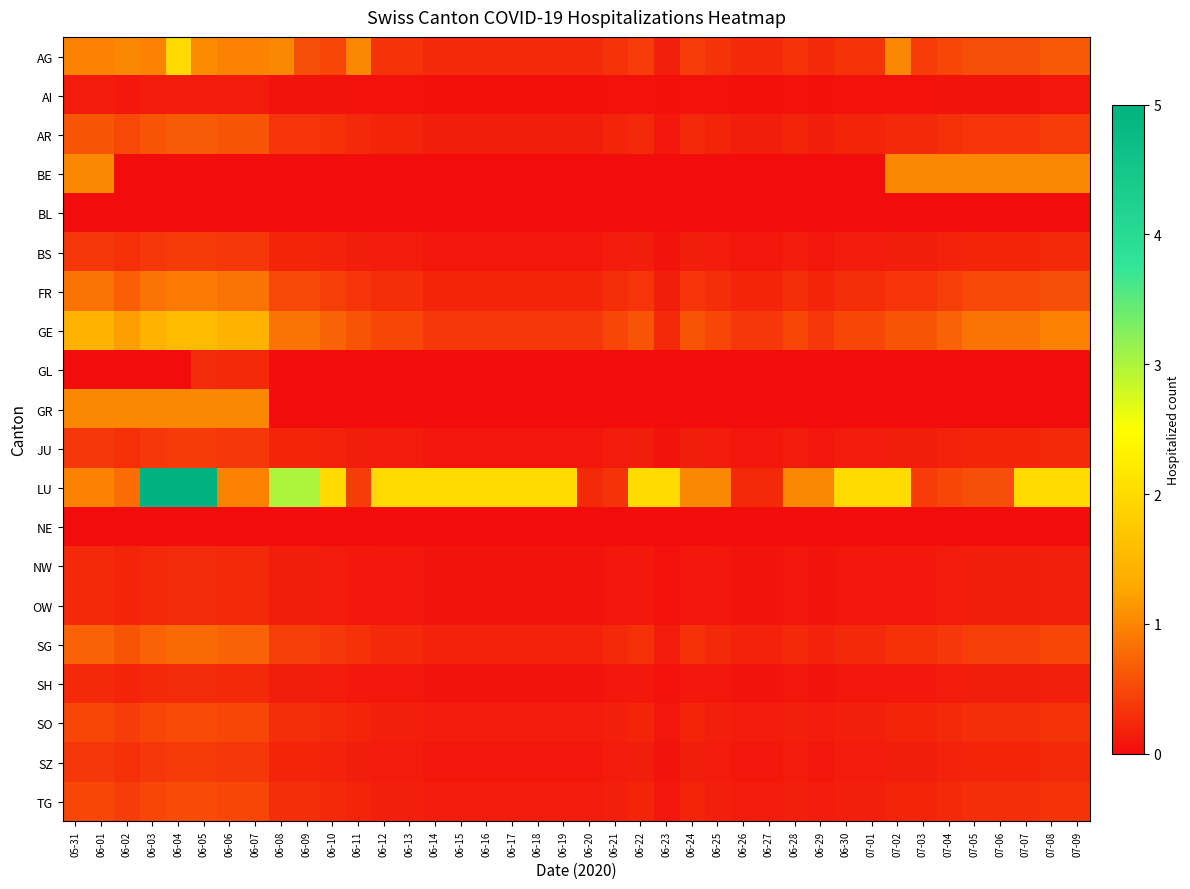

Reading right to left, what are all the values shown in this chart?

AG: 07-09=0.6	07-08=0.6	07-07=0.6	07-06=0.6	07-05=0.6	07-04=0.5	07-03=0.4	07-02=1.0	07-01=0.3	06-30=0.3	06-29=0.2	06-28=0.3	06-27=0.2	06-26=0.2	06-25=0.3	06-24=0.4	06-23=0.2	06-22=0.4	06-21=0.3	06-20=0.2	06-19=0.2	06-18=0.2	06-17=0.2	06-16=0.2	06-15=0.2	06-14=0.2	06-13=0.3	06-12=0.3	06-11=1.0	06-10=0.5	06-09=0.6	06-08=1.0	06-07=1.0	06-06=1.0	06-05=1.0	06-04=2.0	06-03=1.0	06-02=1.0	06-01=1.0	05-31=1.0
AI: 07-09=0.1	07-08=0.1	07-07=0.1	07-06=0.1	07-05=0.1	07-04=0.1	07-03=0.1	07-02=0.1	07-01=0.0	06-30=0.0	06-29=0.0	06-28=0.0	06-27=0.0	06-26=0.0	06-25=0.0	06-24=0.1	06-23=0.0	06-22=0.1	06-21=0.0	06-20=0.0	06-19=0.0	06-18=0.0	06-17=0.0	06-16=0.0	06-15=0.0	06-14=0.0	06-13=0.0	06-12=0.0	06-11=0.1	06-10=0.1	06-09=0.1	06-08=0.1	06-07=0.1	06-06=0.1	06-05=0.1	06-04=0.1	06-03=0.1	06-02=0.1	06-01=0.1	05-31=0.1
AR: 07-09=0.4	07-08=0.4	07-07=0.4	07-06=0.4	07-05=0.4	07-04=0.3	07-03=0.2	07-02=0.2	07-01=0.2	06-30=0.2	06-29=0.2	06-28=0.2	06-27=0.2	06-26=0.2	06-25=0.2	06-24=0.2	06-23=0.1	06-22=0.2	06-21=0.2	06-20=0.2	06-19=0.2	06-18=0.2	06-17=0.2	06-16=0.2	06-15=0.2	06-14=0.2	06-13=0.2	06-12=0.2	06-11=0.2	06-10=0.3	06-09=0.4	06-08=0.4	06-07=0.6	06-06=0.6	06-05=0.7	06-04=0.7	06-03=0.6	06-02=0.5	06-01=0.6	05-31=0.6
BE: 07-09=1.0	07-08=1.0	07-07=1.0	07-06=1.0	07-05=1.0	07-04=1.0	07-03=1.0	07-02=1.0	07-01=0.0	06-30=0.0	06-29=0.0	06-28=0.0	06-27=0.0	06-26=0.0	06-25=0.0	06-24=0.0	06-23=0.0	06-22=0.0	06-21=0.0	06-20=0.0	06-19=0.0	06-18=0.0	06-17=0.0	06-16=0.0	06-15=0.0	06-14=0.0	06-13=0.0	06-12=0.0	06-11=0.0	06-10=0.0	06-09=0.0	06-08=0.0	06-07=0.0	06-06=0.0	06-05=0.0	06-04=0.0	06-03=0.0	06-02=0.0	06-01=1.0	05-31=1.0
BL: 07-09=0.0	07-08=0.0	07-07=0.0	07-06=0.0	07-05=0.0	07-04=0.0	07-03=0.0	07-02=0.0	07-01=0.0	06-30=0.0	06-29=0.0	06-28=0.0	06-27=0.0	06-26=0.0	06-25=0.0	06-24=0.0	06-23=0.0	06-22=0.0	06-21=0.0	06-20=0.0	06-19=0.0	06-18=0.0	06-17=0.0	06-16=0.0	06-15=0.0	06-14=0.0	06-13=0.0	06-12=0.0	06-11=0.0	06-10=0.0	06-09=0.0	06-08=0.0	06-07=0.0	06-06=0.0	06-05=0.0	06-04=0.0	06-03=0.0	06-02=0.0	06-01=0.0	05-31=0.0
BS: 07-09=0.2	07-08=0.2	07-07=0.2	07-06=0.2	07-05=0.2	07-04=0.2	07-03=0.1	07-02=0.1	07-01=0.1	06-30=0.1	06-29=0.1	06-28=0.1	06-27=0.1	06-26=0.1	06-25=0.1	06-24=0.1	06-23=0.1	06-22=0.1	06-21=0.1	06-20=0.1	06-19=0.1	06-18=0.1	06-17=0.1	06-16=0.1	06-15=0.1	06-14=0.1	06-13=0.1	06-12=0.1	06-11=0.1	06-10=0.2	06-09=0.2	06-08=0.2	06-07=0.4	06-06=0.4	06-05=0.4	06-04=0.4	06-03=0.4	06-02=0.3	06-01=0.4	05-31=0.4
FR: 07-09=0.6	07-08=0.6	07-07=0.5	07-06=0.5	07-05=0.5	07-04=0.4	07-03=0.4	07-02=0.4	07-01=0.3	06-30=0.3	06-29=0.2	06-28=0.3	06-27=0.2	06-26=0.2	06-25=0.3	06-24=0.4	06-23=0.1	06-22=0.4	06-21=0.3	06-20=0.2	06-19=0.2	06-18=0.2	06-17=0.2	06-16=0.2	06-15=0.2	06-14=0.2	06-13=0.3	06-12=0.3	06-11=0.4	06-10=0.4	06-09=0.5	06-08=0.5	06-07=0.8	06-06=0.8	06-05=0.9	06-04=0.9	06-03=0.8	06-02=0.7	06-01=0.8	05-31=0.8
GE: 07-09=1.0	07-08=1.0	07-07=0.8	07-06=0.8	07-05=0.8	07-04=0.7	07-03=0.6	07-02=0.6	07-01=0.5	06-30=0.5	06-29=0.4	06-28=0.5	06-27=0.4	06-26=0.4	06-25=0.5	06-24=0.6	06-23=0.2	06-22=0.6	06-21=0.5	06-20=0.4	06-19=0.4	06-18=0.4	06-17=0.4	06-16=0.4	06-15=0.4	06-14=0.4	06-13=0.5	06-12=0.5	06-11=0.6	06-10=0.7	06-09=0.8	06-08=0.8	06-07=1.4	06-06=1.4	06-05=1.6	06-04=1.6	06-03=1.4	06-02=1.2	06-01=1.4	05-31=1.4
GL: 07-09=0.0	07-08=0.0	07-07=0.0	07-06=0.0	07-05=0.0	07-04=0.0	07-03=0.0	07-02=0.0	07-01=0.0	06-30=0.0	06-29=0.0	06-28=0.0	06-27=0.0	06-26=0.0	06-25=0.0	06-24=0.0	06-23=0.0	06-22=0.0	06-21=0.0	06-20=0.0	06-19=0.0	06-18=0.0	06-17=0.0	06-16=0.0	06-15=0.0	06-14=0.0	06-13=0.0	06-12=0.0	06-11=0.0	06-10=0.0	06-09=0.0	06-08=0.0	06-07=0.2	06-06=0.2	06-05=0.3	06-04=0.0	06-03=0.0	06-02=0.0	06-01=0.0	05-31=0.0
GR: 07-09=0.0	07-08=0.0	07-07=0.0	07-06=0.0	07-05=0.0	07-04=0.0	07-03=0.0	07-02=0.0	07-01=0.0	06-30=0.0	06-29=0.0	06-28=0.0	06-27=0.0	06-26=0.0	06-25=0.0	06-24=0.0	06-23=0.0	06-22=0.0	06-21=0.0	06-20=0.0	06-19=0.0	06-18=0.0	06-17=0.0	06-16=0.0	06-15=0.0	06-14=0.0	06-13=0.0	06-12=0.0	06-11=0.0	06-10=0.0	06-09=0.0	06-08=0.0	06-07=1.0	06-06=1.0	06-05=1.0	06-04=1.0	06-03=1.0	06-02=1.0	06-01=1.0	05-31=1.0
JU: 07-09=0.2	07-08=0.2	07-07=0.2	07-06=0.2	07-05=0.2	07-04=0.2	07-03=0.1	07-02=0.1	07-01=0.1	06-30=0.1	06-29=0.1	06-28=0.1	06-27=0.1	06-26=0.1	06-25=0.1	06-24=0.1	06-23=0.1	06-22=0.1	06-21=0.1	06-20=0.1	06-19=0.1	06-18=0.1	06-17=0.1	06-16=0.1	06-15=0.1	06-14=0.1	06-13=0.1	06-12=0.1	06-11=0.1	06-10=0.2	06-09=0.2	06-08=0.2	06-07=0.4	06-06=0.4	06-05=0.4	06-04=0.4	06-03=0.4	06-02=0.3	06-01=0.4	05-31=0.4
LU: 07-09=2.0	07-08=2.0	07-07=2.0	07-06=0.6	07-05=0.6	07-04=0.5	07-03=0.4	07-02=2.0	07-01=2.0	06-30=2.0	06-29=1.0	06-28=1.0	06-27=0.2	06-26=0.2	06-25=1.0	06-24=1.0	06-23=2.0	06-22=2.0	06-21=0.3	06-20=0.2	06-19=2.0	06-18=2.0	06-17=2.0	06-16=2.0	06-15=2.0	06-14=2.0	06-13=2.0	06-12=2.0	06-11=0.4	06-10=2.0	06-09=3.0	06-08=3.0	06-07=1.0	06-06=1.0	06-05=5.0	06-04=5.0	06-03=5.0	06-02=0.8	06-01=1.0	05-31=1.0
NE: 07-09=0.0	07-08=0.0	07-07=0.0	07-06=0.0	07-05=0.0	07-04=0.0	07-03=0.0	07-02=0.0	07-01=0.0	06-30=0.0	06-29=0.0	06-28=0.0	06-27=0.0	06-26=0.0	06-25=0.0	06-24=0.0	06-23=0.0	06-22=0.0	06-21=0.0	06-20=0.0	06-19=0.0	06-18=0.0	06-17=0.0	06-16=0.0	06-15=0.0	06-14=0.0	06-13=0.0	06-12=0.0	06-11=0.0	06-10=0.0	06-09=0.0	06-08=0.0	06-07=0.0	06-06=0.0	06-05=0.0	06-04=0.0	06-03=0.0	06-02=0.0	06-01=0.0	05-31=0.0
NW: 07-09=0.2	07-08=0.2	07-07=0.1	07-06=0.1	07-05=0.1	07-04=0.1	07-03=0.1	07-02=0.1	07-01=0.1	06-30=0.1	06-29=0.1	06-28=0.1	06-27=0.1	06-26=0.1	06-25=0.1	06-24=0.1	06-23=0.0	06-22=0.1	06-21=0.1	06-20=0.1	06-19=0.1	06-18=0.1	06-17=0.1	06-16=0.1	06-15=0.1	06-14=0.1	06-13=0.1	06-12=0.1	06-11=0.1	06-10=0.1	06-09=0.1	06-08=0.1	06-07=0.2	06-06=0.2	06-05=0.3	06-04=0.3	06-03=0.2	06-02=0.2	06-01=0.2	05-31=0.2
OW: 07-09=0.2	07-08=0.2	07-07=0.1	07-06=0.1	07-05=0.1	07-04=0.1	07-03=0.1	07-02=0.1	07-01=0.1	06-30=0.1	06-29=0.1	06-28=0.1	06-27=0.1	06-26=0.1	06-25=0.1	06-24=0.1	06-23=0.0	06-22=0.1	06-21=0.1	06-20=0.1	06-19=0.1	06-18=0.1	06-17=0.1	06-16=0.1	06-15=0.1	06-14=0.1	06-13=0.1	06-12=0.1	06-11=0.1	06-10=0.1	06-09=0.1	06-08=0.1	06-07=0.2	06-06=0.2	06-05=0.3	06-04=0.3	06-03=0.2	06-02=0.2	06-01=0.2	05-31=0.2
SG: 07-09=0.5	07-08=0.5	07-07=0.4	07-06=0.4	07-05=0.4	07-04=0.4	07-03=0.3	07-02=0.3	07-01=0.2	06-30=0.2	06-29=0.2	06-28=0.2	06-27=0.2	06-26=0.2	06-25=0.2	06-24=0.3	06-23=0.1	06-22=0.3	06-21=0.2	06-20=0.2	06-19=0.2	06-18=0.2	06-17=0.2	06-16=0.2	06-15=0.2	06-14=0.2	06-13=0.2	06-12=0.2	06-11=0.3	06-10=0.4	06-09=0.4	06-08=0.4	06-07=0.7	06-06=0.7	06-05=0.8	06-04=0.8	06-03=0.7	06-02=0.6	06-01=0.7	05-31=0.7
SH: 07-09=0.2	07-08=0.2	07-07=0.1	07-06=0.1	07-05=0.1	07-04=0.1	07-03=0.1	07-02=0.1	07-01=0.1	06-30=0.1	06-29=0.1	06-28=0.1	06-27=0.1	06-26=0.1	06-25=0.1	06-24=0.1	06-23=0.0	06-22=0.1	06-21=0.1	06-20=0.1	06-19=0.1	06-18=0.1	06-17=0.1	06-16=0.1	06-15=0.1	06-14=0.1	06-13=0.1	06-12=0.1	06-11=0.1	06-10=0.1	06-09=0.1	06-08=0.1	06-07=0.2	06-06=0.2	06-05=0.3	06-04=0.3	06-03=0.2	06-02=0.2	06-01=0.2	05-31=0.2
SO: 07-09=0.3	07-08=0.3	07-07=0.3	07-06=0.3	07-05=0.3	07-04=0.2	07-03=0.2	07-02=0.2	07-01=0.2	06-30=0.2	06-29=0.1	06-28=0.2	06-27=0.1	06-26=0.1	06-25=0.2	06-24=0.2	06-23=0.1	06-22=0.2	06-21=0.2	06-20=0.1	06-19=0.1	06-18=0.1	06-17=0.1	06-16=0.1	06-15=0.1	06-14=0.1	06-13=0.2	06-12=0.2	06-11=0.2	06-10=0.2	06-09=0.3	06-08=0.3	06-07=0.5	06-06=0.5	06-05=0.5	06-04=0.5	06-03=0.5	06-02=0.4	06-01=0.5	05-31=0.5
SZ: 07-09=0.2	07-08=0.2	07-07=0.2	07-06=0.2	07-05=0.2	07-04=0.2	07-03=0.1	07-02=0.1	07-01=0.1	06-30=0.1	06-29=0.1	06-28=0.1	06-27=0.1	06-26=0.1	06-25=0.1	06-24=0.1	06-23=0.1	06-22=0.1	06-21=0.1	06-20=0.1	06-19=0.1	06-18=0.1	06-17=0.1	06-16=0.1	06-15=0.1	06-14=0.1	06-13=0.1	06-12=0.1	06-11=0.1	06-10=0.2	06-09=0.2	06-08=0.2	06-07=0.4	06-06=0.4	06-05=0.4	06-04=0.4	06-03=0.4	06-02=0.3	06-01=0.4	05-31=0.4
TG: 07-09=0.3	07-08=0.3	07-07=0.3	07-06=0.3	07-05=0.3	07-04=0.2	07-03=0.2	07-02=0.2	07-01=0.2	06-30=0.2	06-29=0.1	06-28=0.2	06-27=0.1	06-26=0.1	06-25=0.2	06-24=0.2	06-23=0.1	06-22=0.2	06-21=0.2	06-20=0.1	06-19=0.1	06-18=0.1	06-17=0.1	06-16=0.1	06-15=0.1	06-14=0.1	06-13=0.2	06-12=0.2	06-11=0.2	06-10=0.2	06-09=0.3	06-08=0.3	06-07=0.5	06-06=0.5	06-05=0.5	06-04=0.5	06-03=0.5	06-02=0.4	06-01=0.5	05-31=0.5